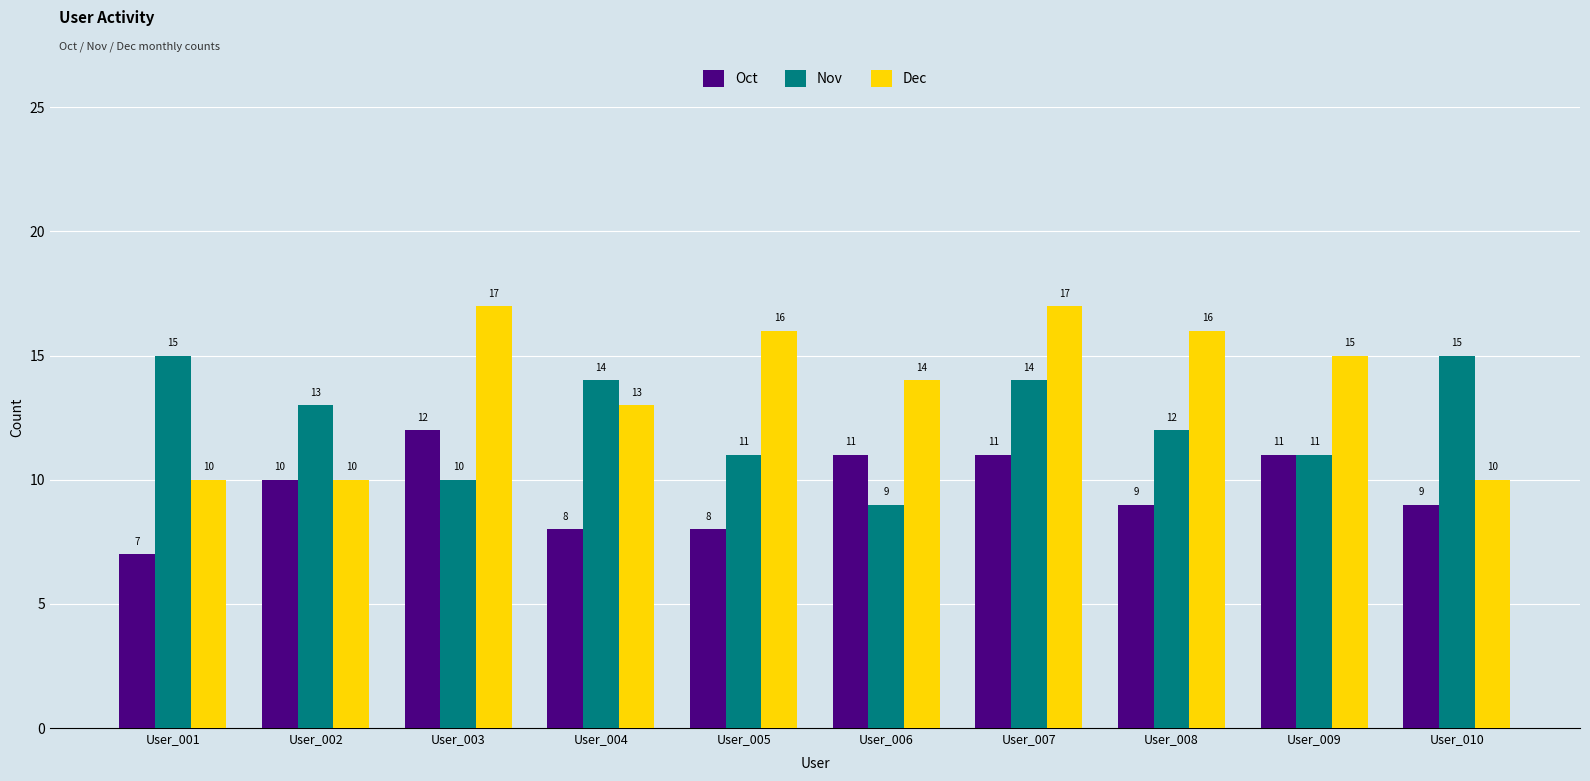

Which category has the lowest value in the Nov series?

User_006